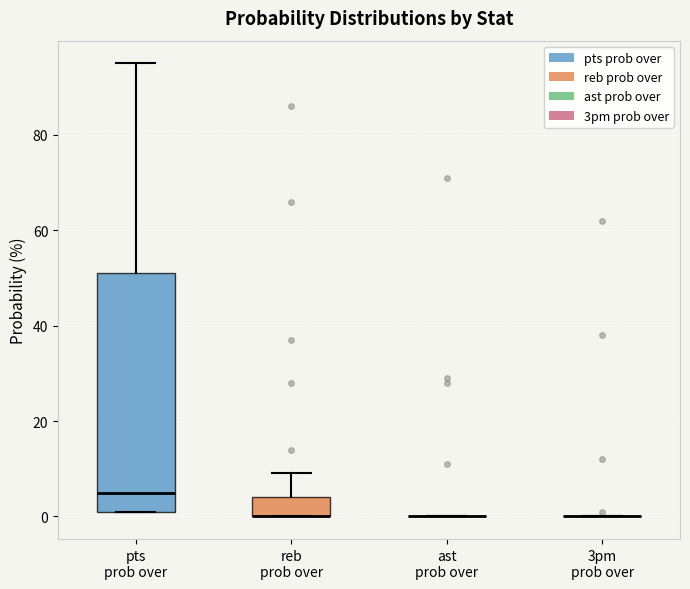

Reading left to right, read every box against the y-axis: the position of its median line, the range the box covers, and the ends of its whiskers. The values are not printed on the chart, so give them approximately, as read against the axis.

pts prob over: median 6, box 2 to 52, whiskers 2 to 96
reb prob over: median 0 (drawn on the box's lower edge), box 0 to 4, whiskers 0 to 10
ast prob over: box collapsed to a line at 0, whiskers 0 to 0
3pm prob over: box collapsed to a line at 0, whiskers 0 to 0